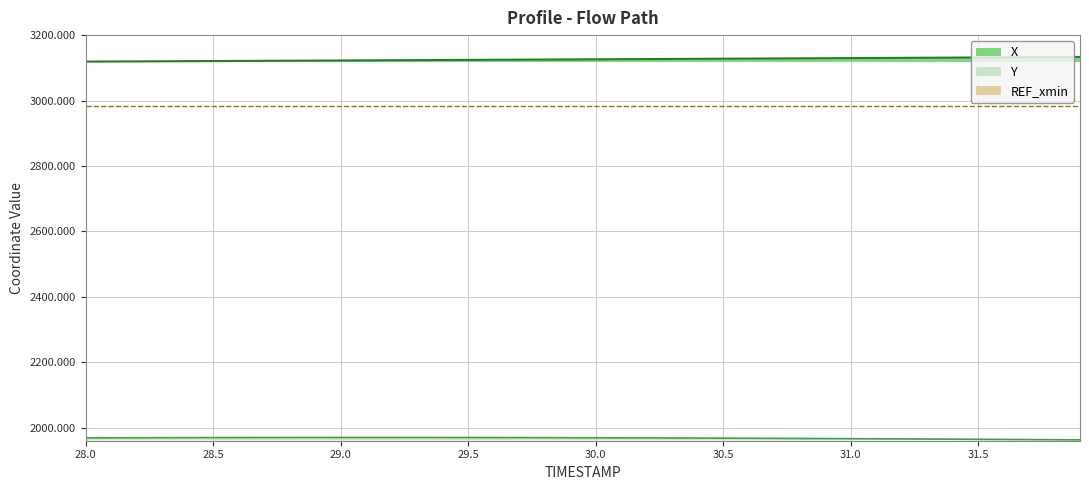

Reading left to right, extract all data points from this chart.

X: 3119.0	3119.3	3119.7	3120.0	3120.4	3120.7	3121.1	3121.4	3121.8	3122.1	3122.4	3122.8	3123.2	3123.5	3123.9	3124.2	3124.6	3124.9	3125.3	3125.7	3126.0	3126.4	3126.8	3127.1	3127.5	3127.9	3128.2	3128.6	3129.0	3129.3	3129.7	3130.1	3130.5	3130.8	3131.2	3131.6	3132.0	3132.4	3132.8	3133.2
Y: 1968.7	1968.9	1969.1	1969.3	1969.4	1969.6	1969.7	1969.8	1969.9	1969.9	1970.0	1970.0	1970.0	1969.9	1969.8	1969.8	1969.7	1969.5	1969.4	1969.2	1969.0	1968.8	1968.6	1968.4	1968.1	1967.8	1967.6	1967.3	1967.0	1966.6	1966.3	1965.9	1965.5	1965.2	1964.8	1964.3	1963.9	1963.5	1963.1	1962.6